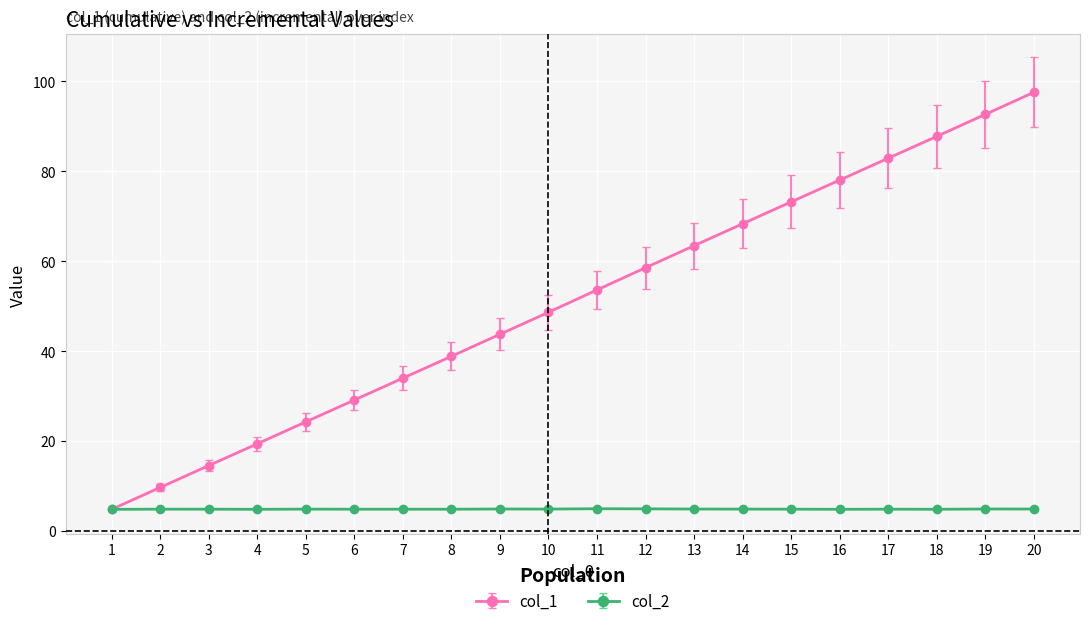

True or false: col_1 has more than 0 points higher than both neighbors.

False